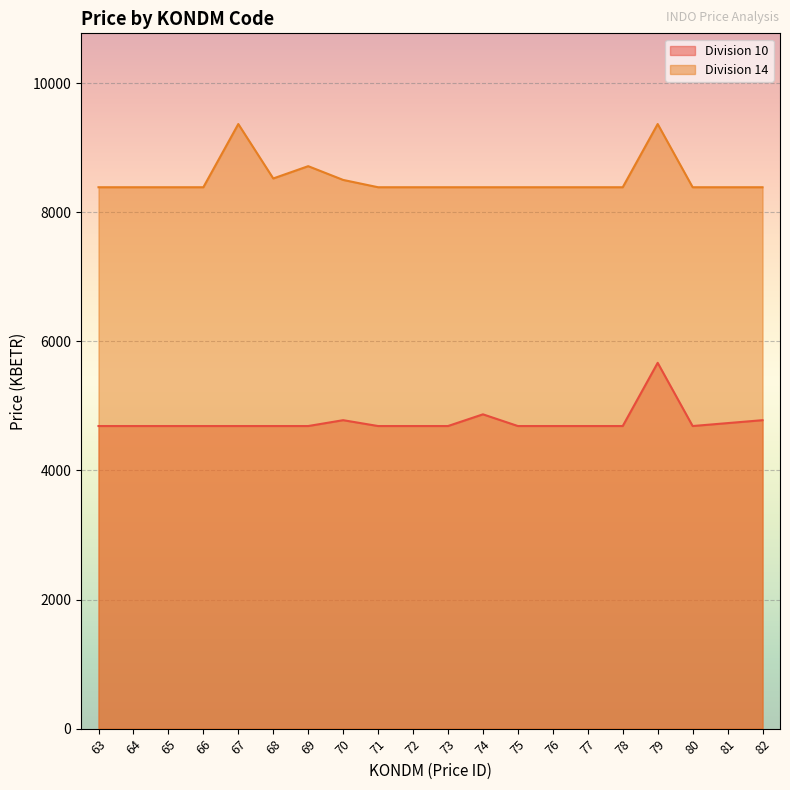

What is the minimum value shown in the chart?

4687.2